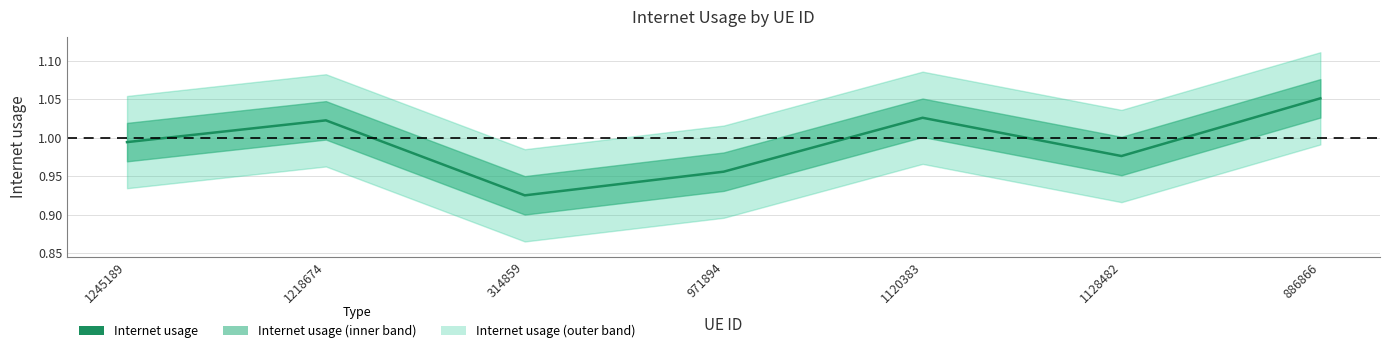

List the labels in order of value, smallest first.

314859, 971894, 1128482, 1245189, 1218674, 1120383, 886866